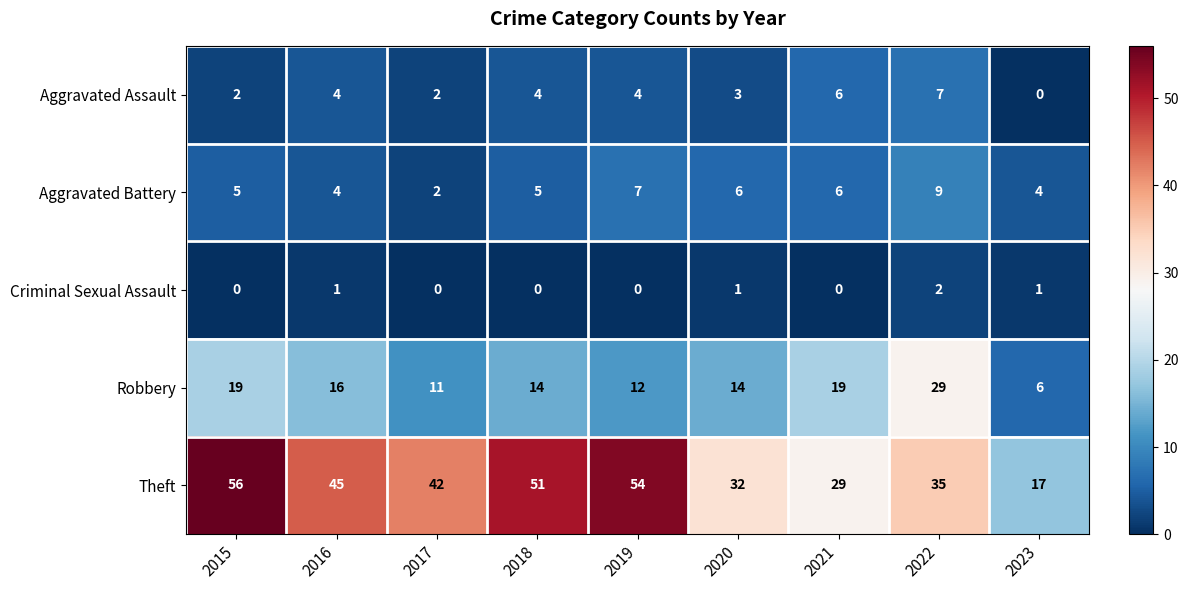

Read the Aggravated Assault value at 2020.

3